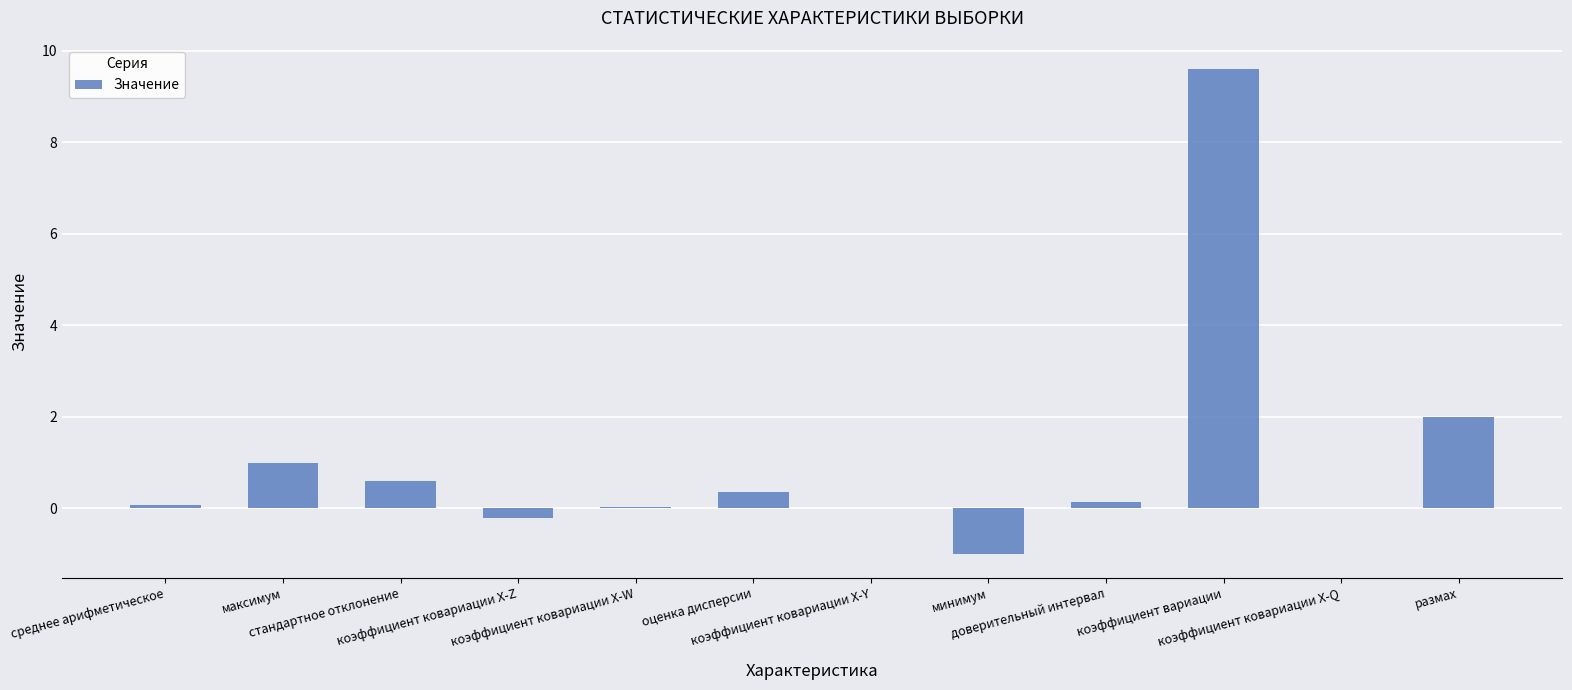

At which label does the data first exceed 0?

среднее арифметическое